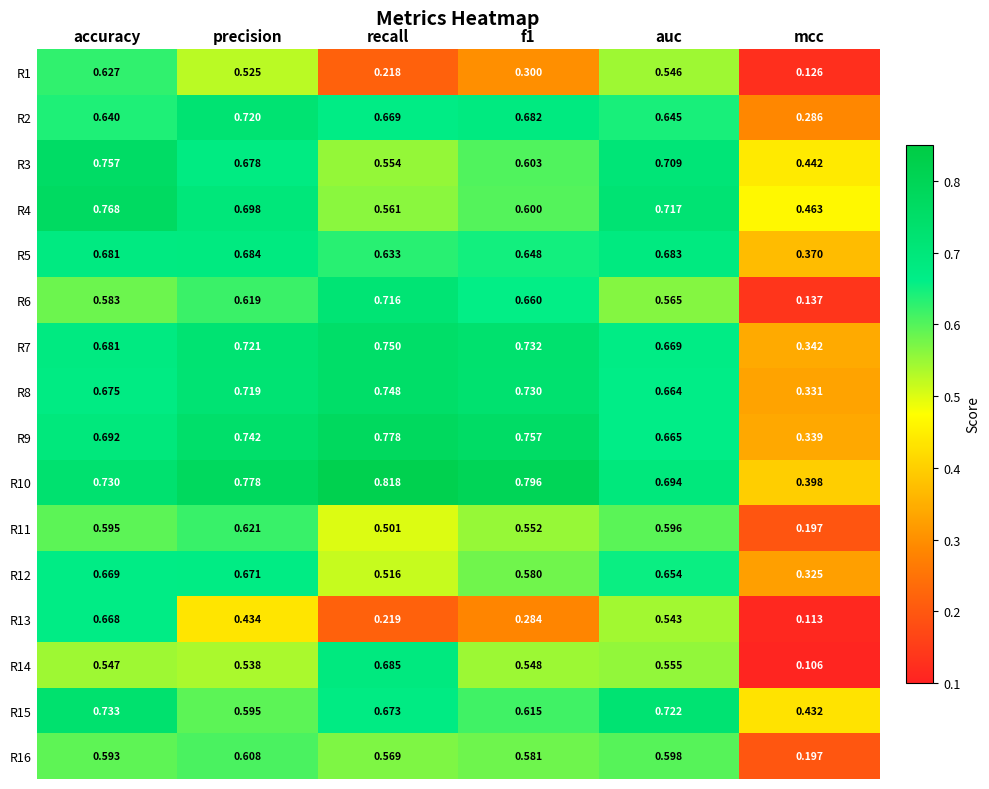

Where is R3 nearest to the value 0?

mcc